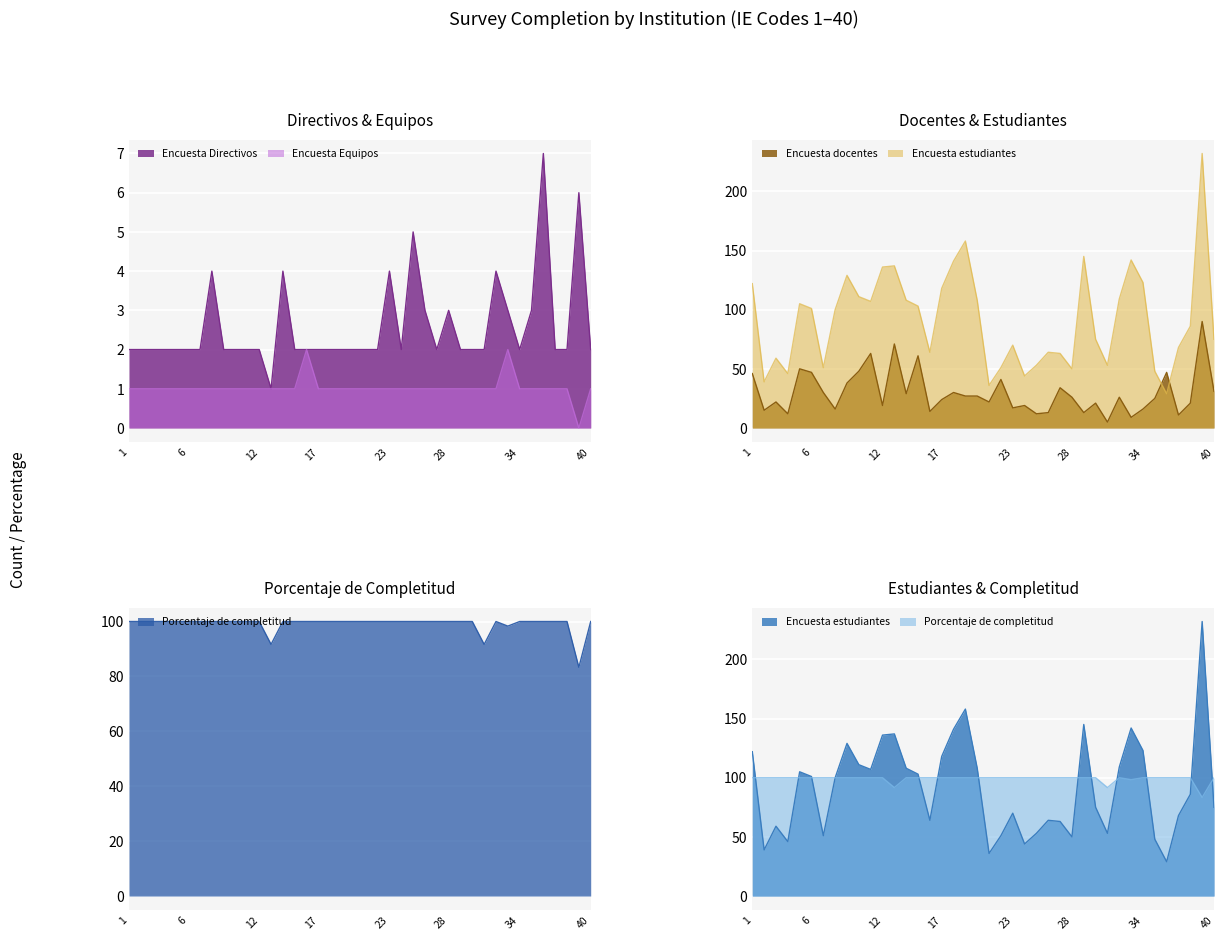

What is the value of the Encuesta Directivos point at the 19th from the left?

2.0